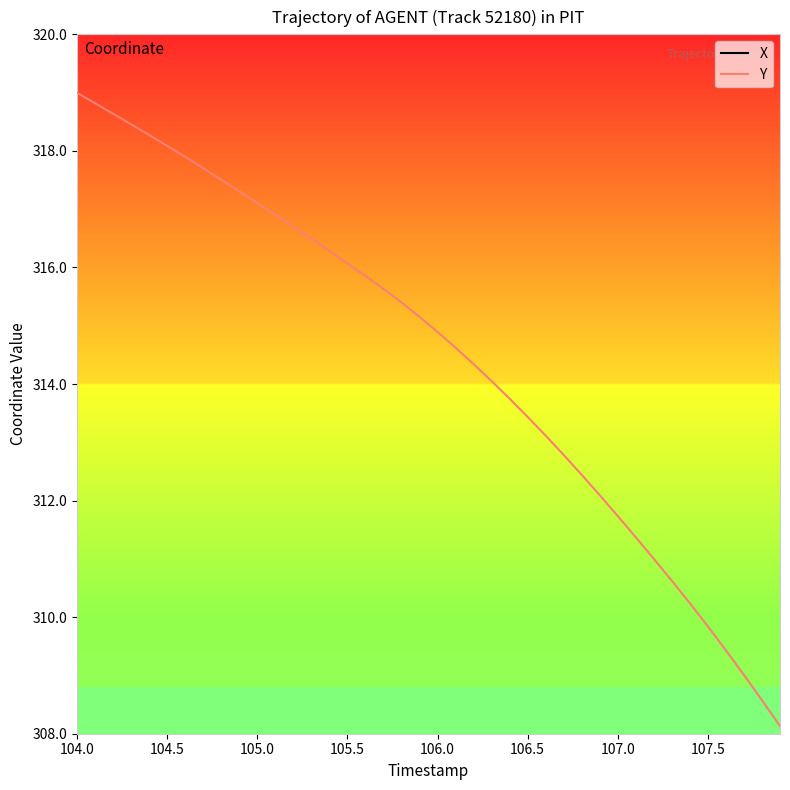

True or false: Y has a value of 311.7 at 107.0.

True